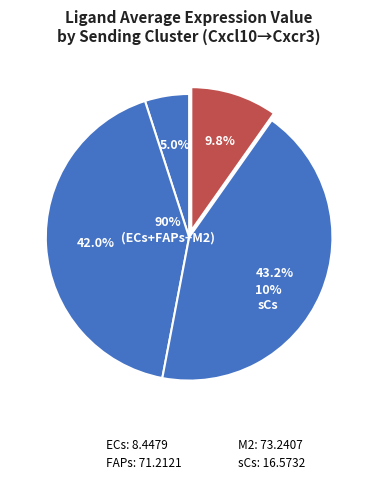

Is it true that FAPs is 42% of the pie?

True